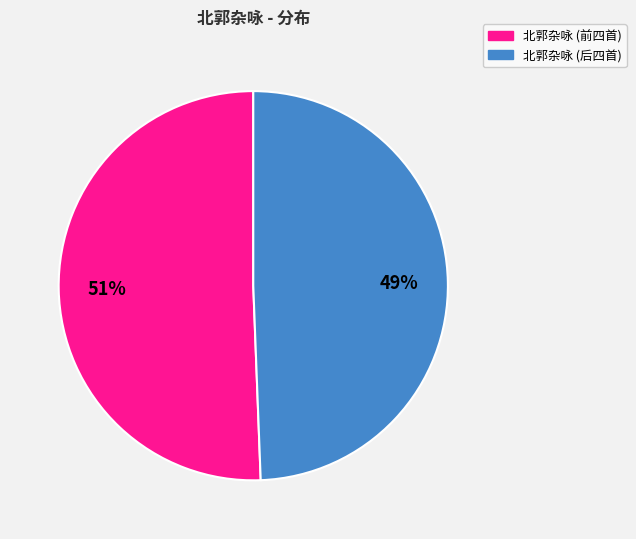

Does any single category account for the majority?

Yes